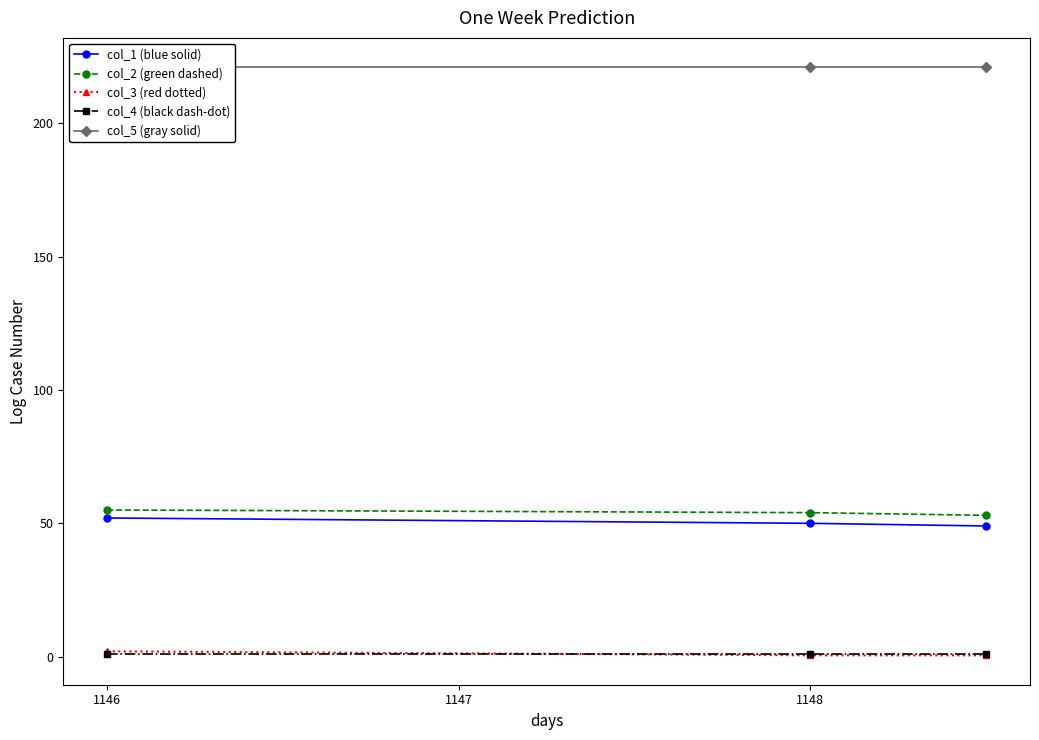

Which series has the largest total across all categories?

col_5 (gray solid)